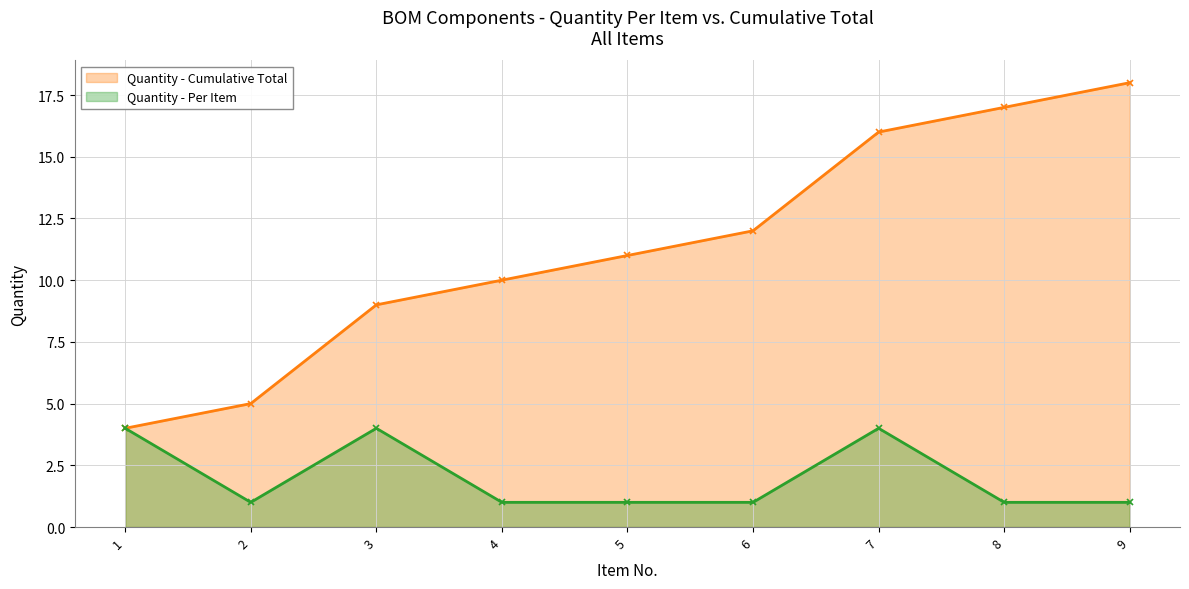

How many lines are shown in the chart?

2